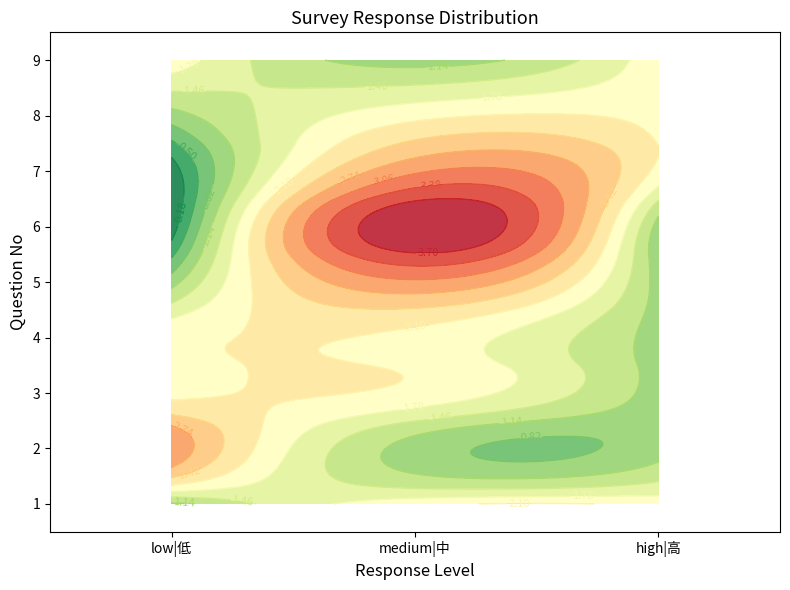

What value does the 3 series have at low|低?

2